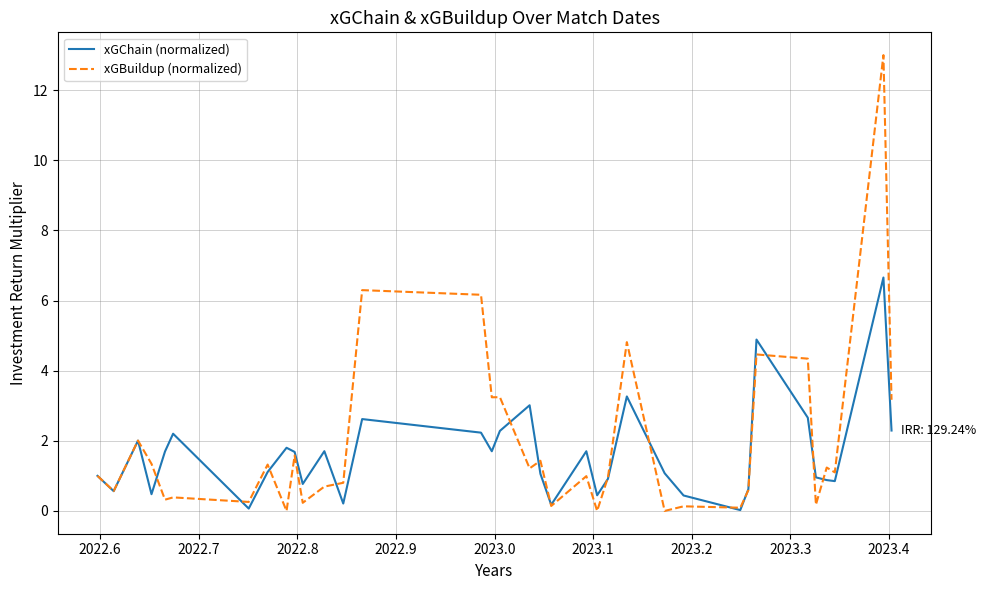

Which series has the widest spread of values?

xGBuildup (normalized)